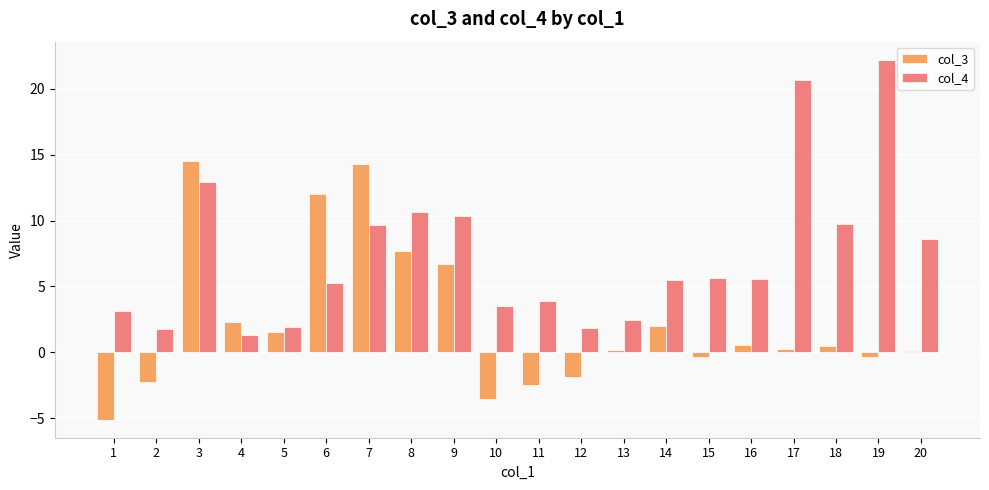

What is the total value across all series at 10?

-0.1